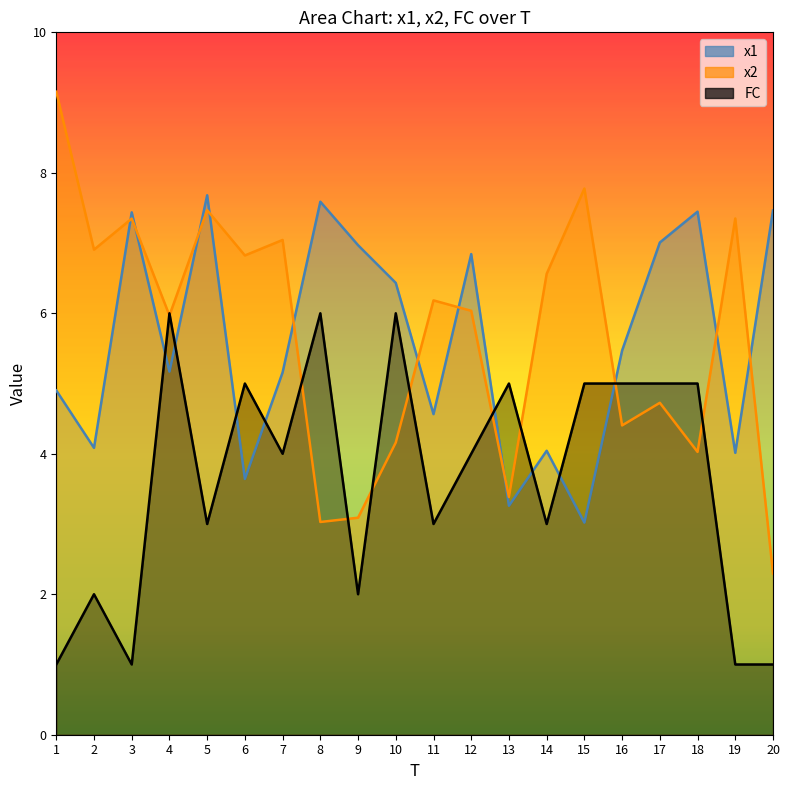

Which series ends up on top after the final intersection of FC and x1?

x1